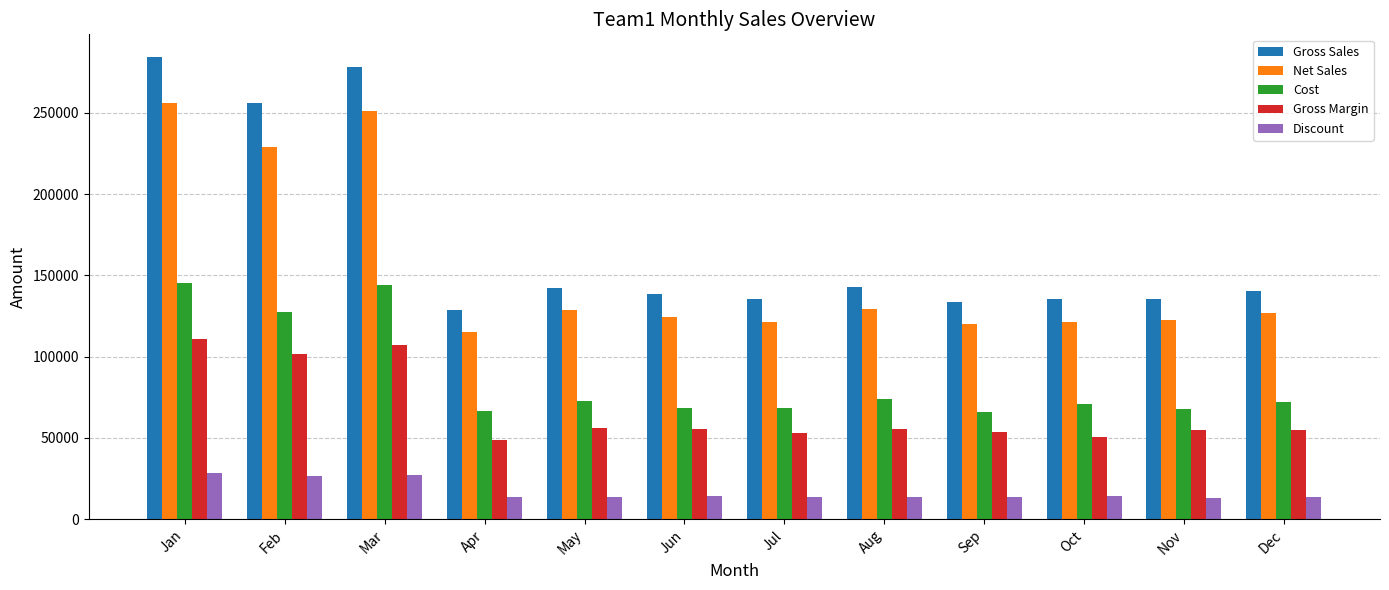

At how many categories does at least one series exceed 126737?

12